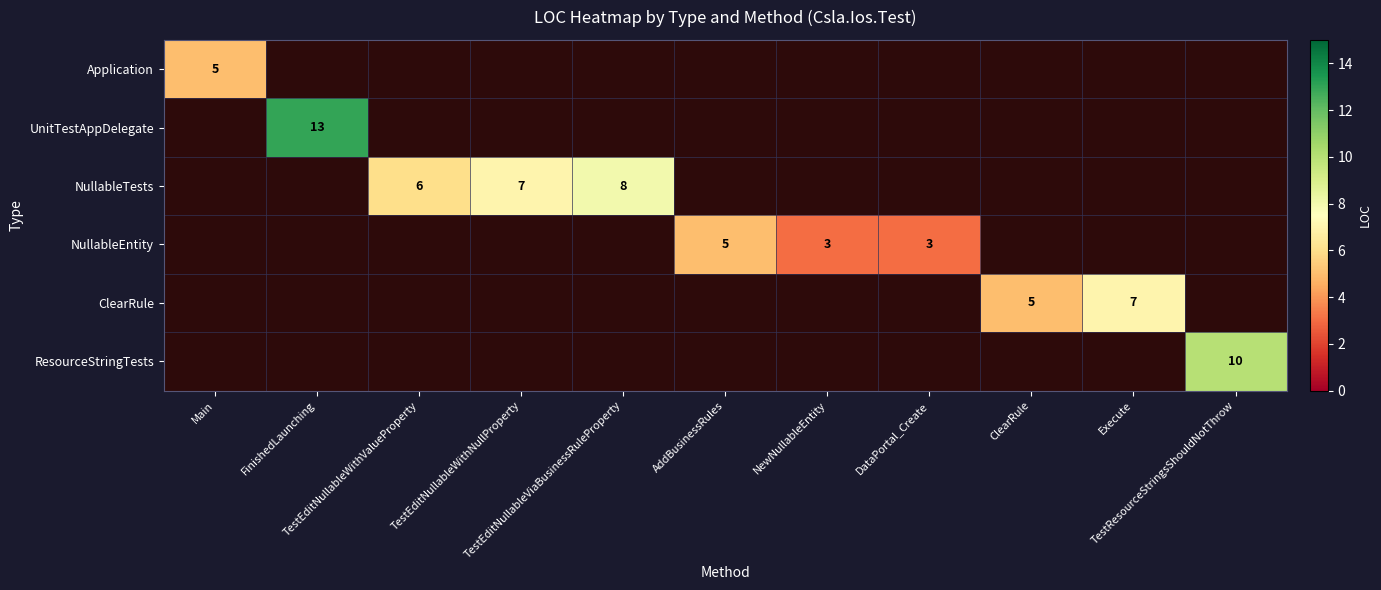

At TestEditNullableViaBusinessRuleProperty, list the series in order from largest to smallest.

Application, UnitTestAppDelegate, NullableTests, NullableEntity, ClearRule, ResourceStringTests